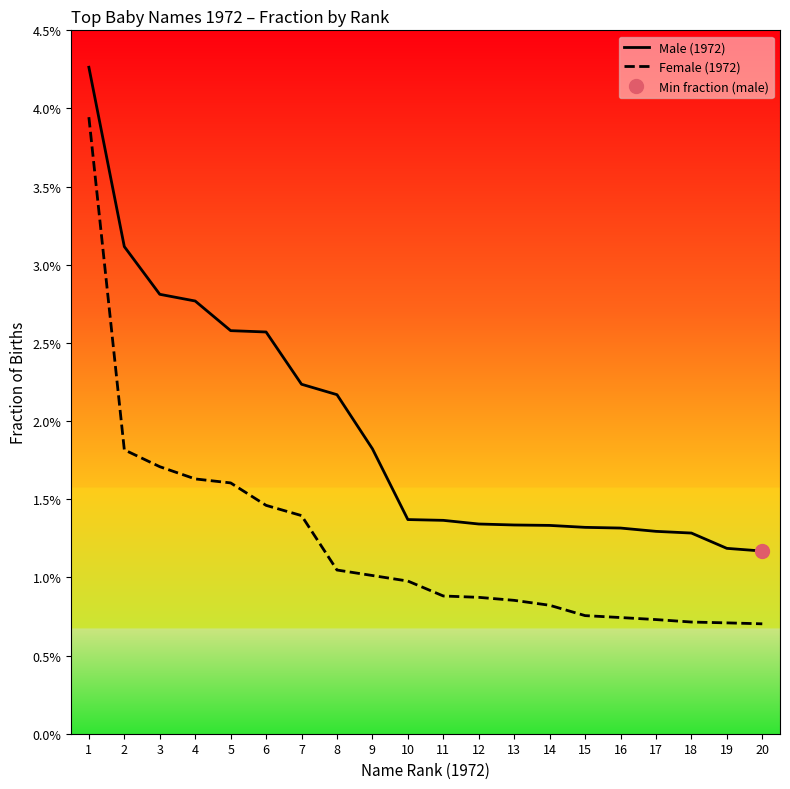

What are all the series names shown in the legend?

Male (1972), Female (1972)